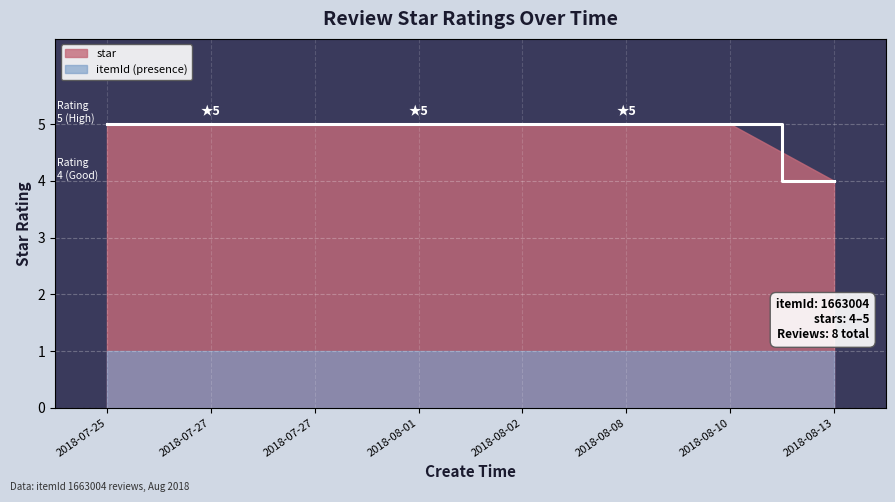

What is the sum of all values?

39